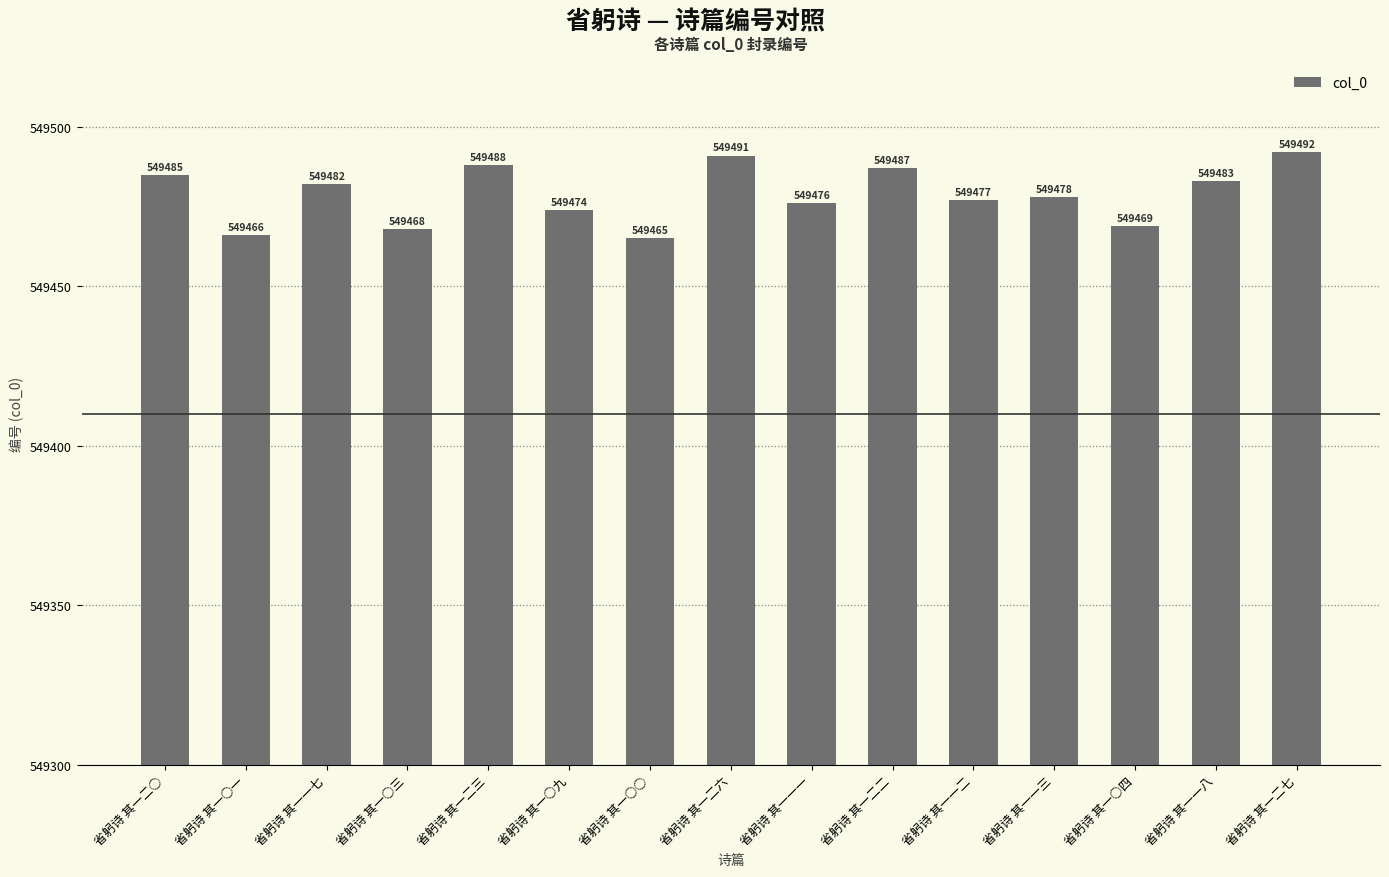

What is the difference between the values at 省躬诗 其一○四 and 省躬诗 其一一二?

8